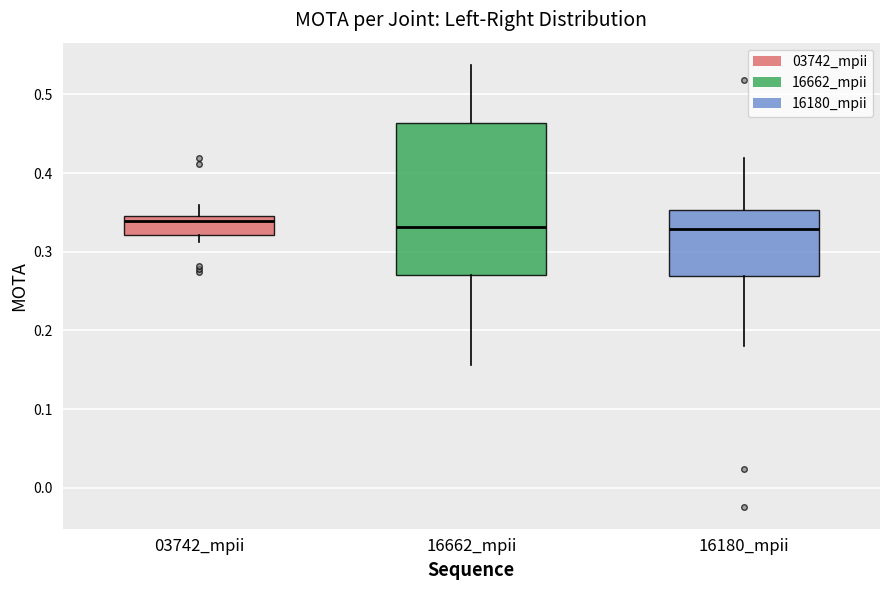

Reading left to right, read every box against the y-axis: the position of its median line, the range the box covers, and the ends of its whiskers. The values are not printed on the chart, so give them approximately, as read against the axis.

03742_mpii: median 0.34 (just below the box's upper edge), box 0.32 to 0.34, whiskers 0.31 to 0.36
16662_mpii: median 0.33, box 0.27 to 0.46, whiskers 0.16 to 0.54
16180_mpii: median 0.33, box 0.27 to 0.35, whiskers 0.18 to 0.42